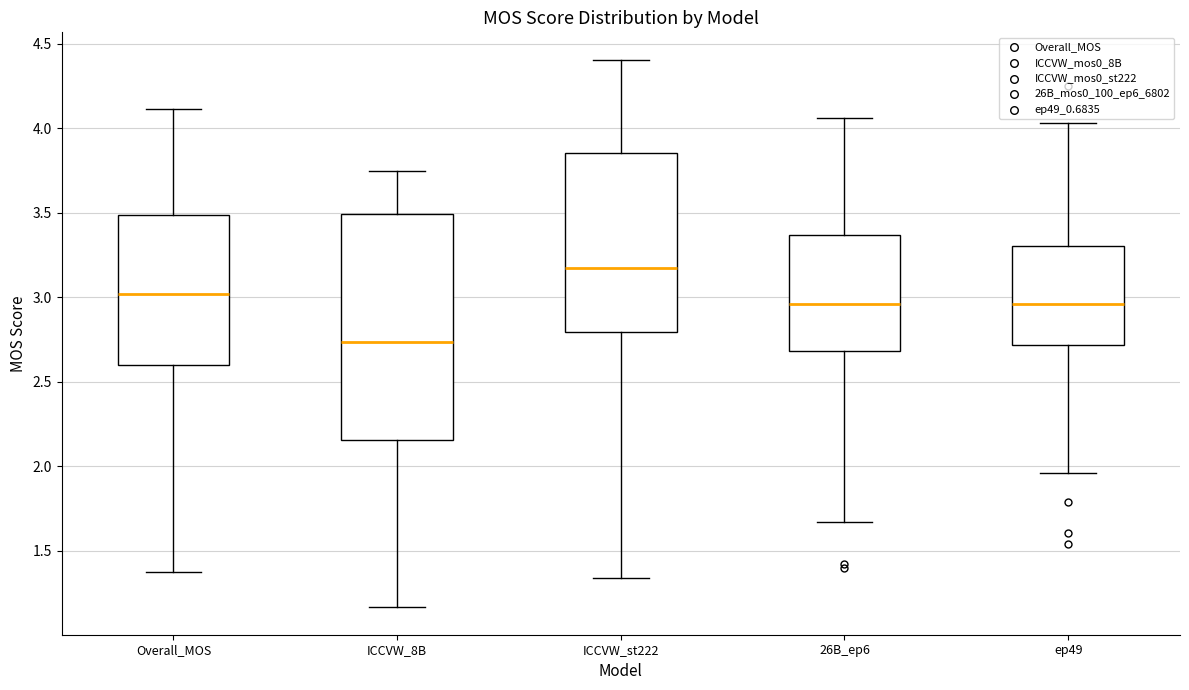

Which box is the tallest, from its lower edge to its upper edge?

ICCVW_8B